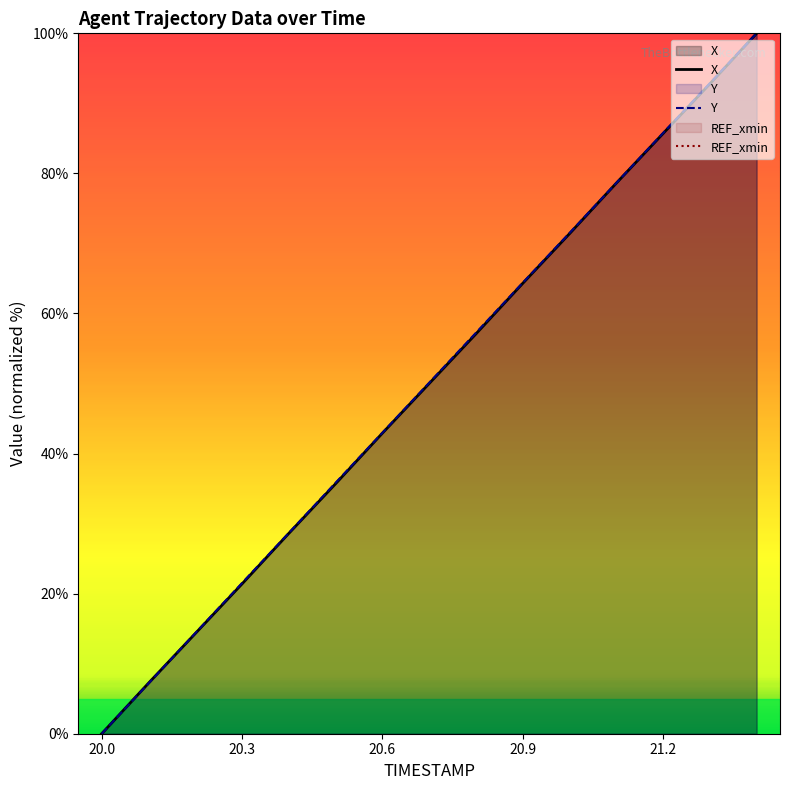

True or false: X has a value of 117.5 at 21.2.

False